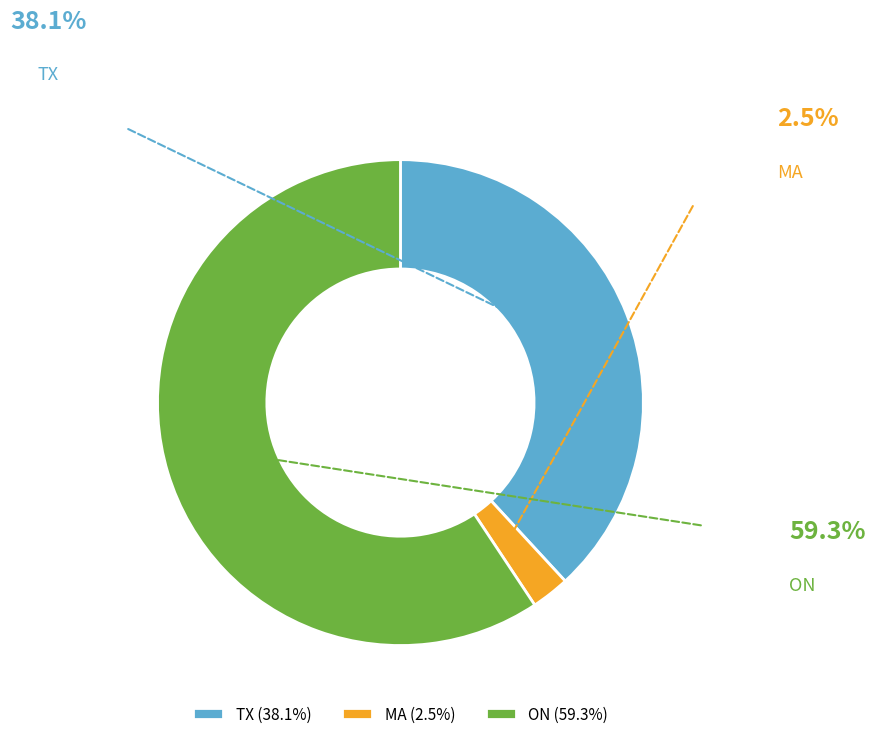

Does any single category account for the majority?

Yes